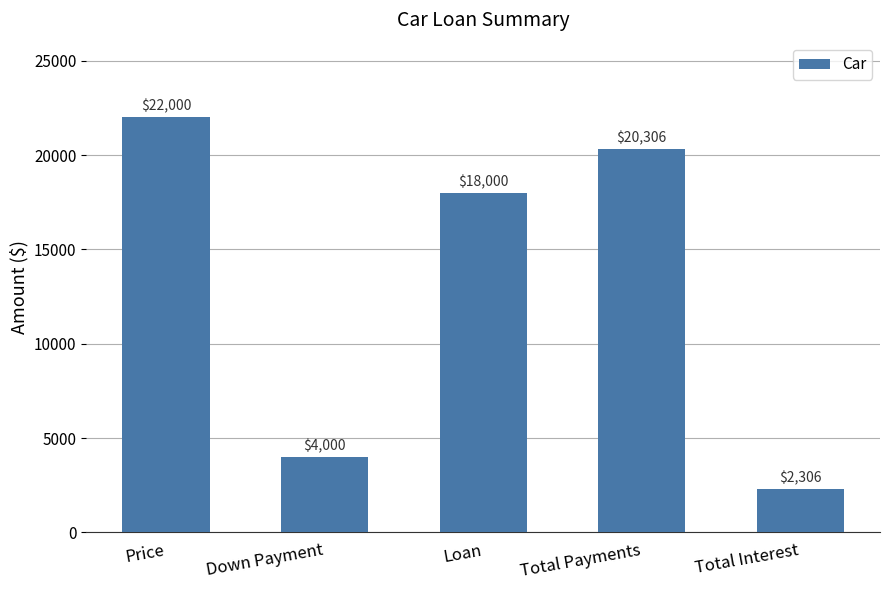

What is the ratio of the value at Total Interest to the value at Price?

0.1